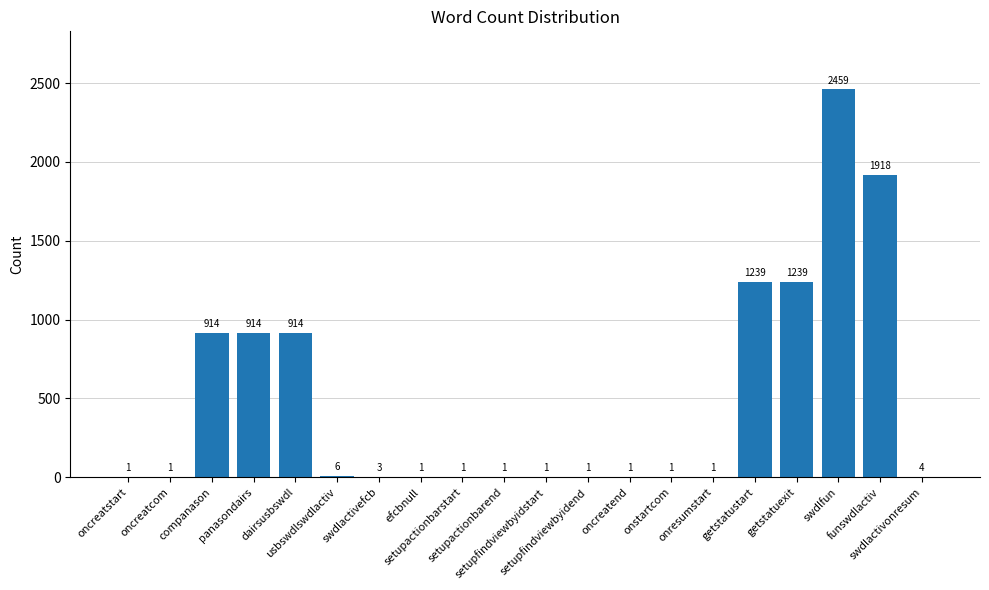

Does the chart contain stacked bars?

No